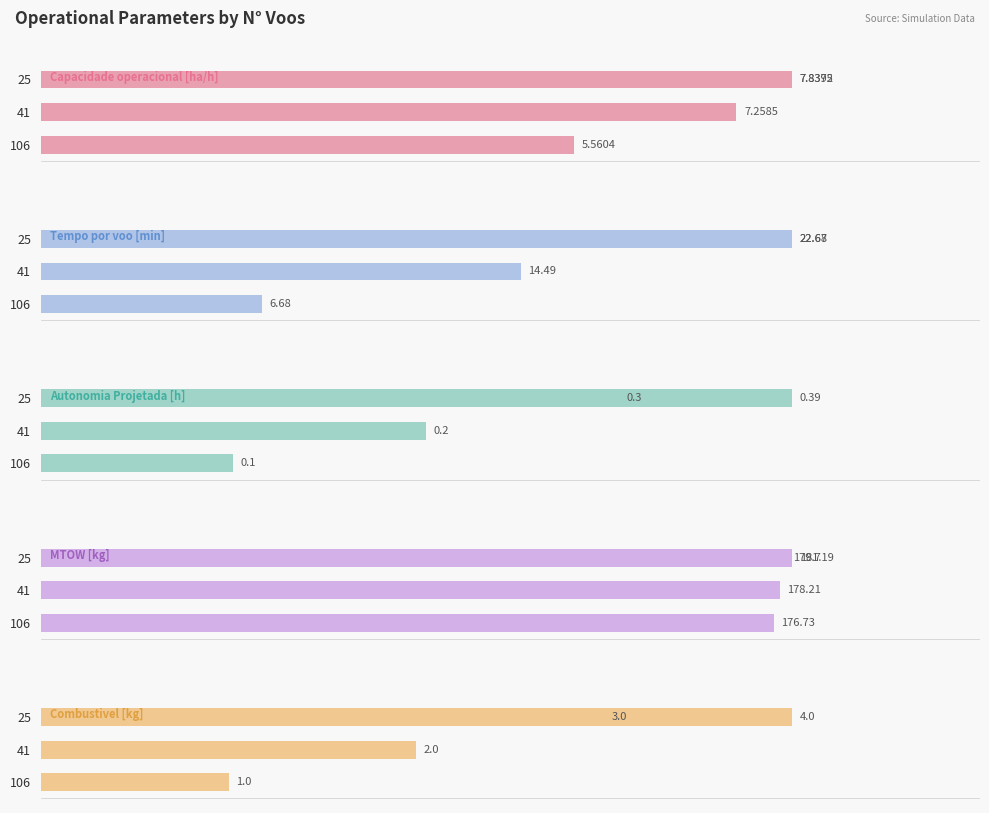

Reading left to right, list all the values displayed in this chart.

Capacidade operacional [ha/h]: 5.6	7.3	7.8	7.8
Tempo por voo [min]: 6.7	14.5	22.7	22.7
Autonomia Projetada [h]: 0.1	0.2	0.3	0.4
MTOW [kg]: 176.7	178.2	179.7	181.2
Combustivel [kg]: 1.0	2.0	3.0	4.0